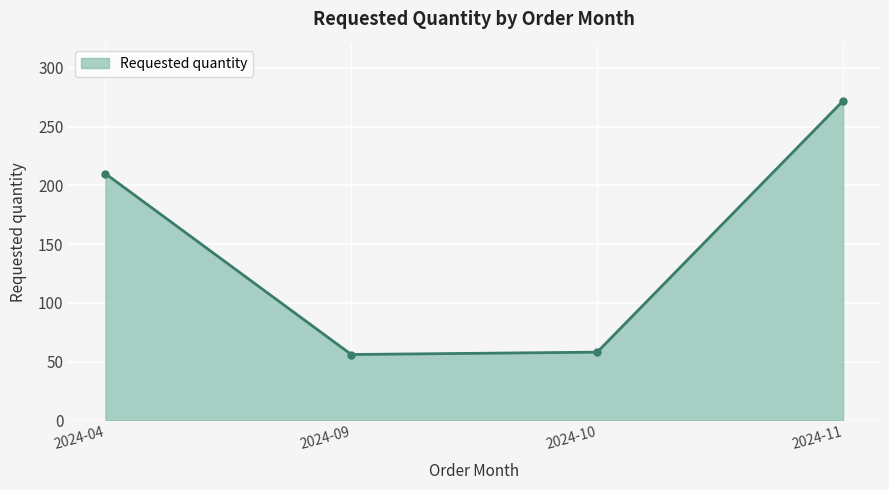

How many distinct data groups are displayed?

1